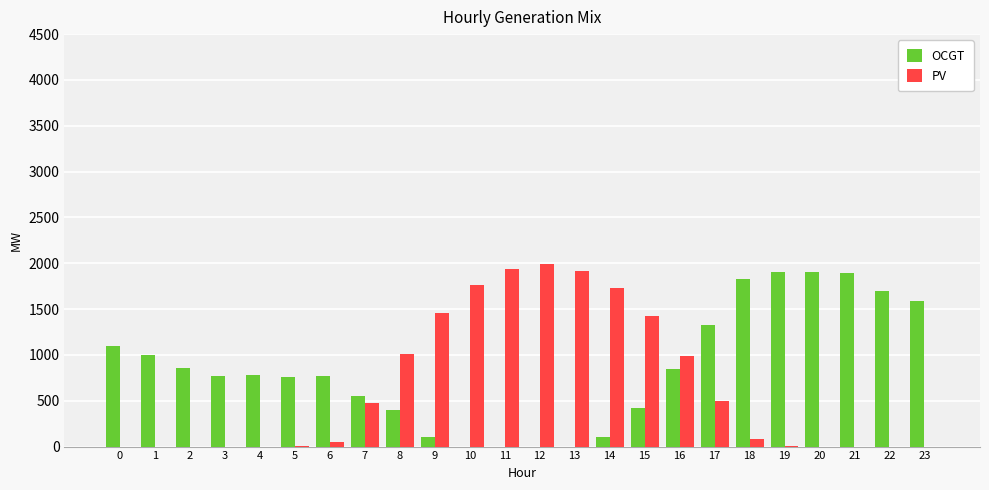

What is the sum of all PV values?

15342